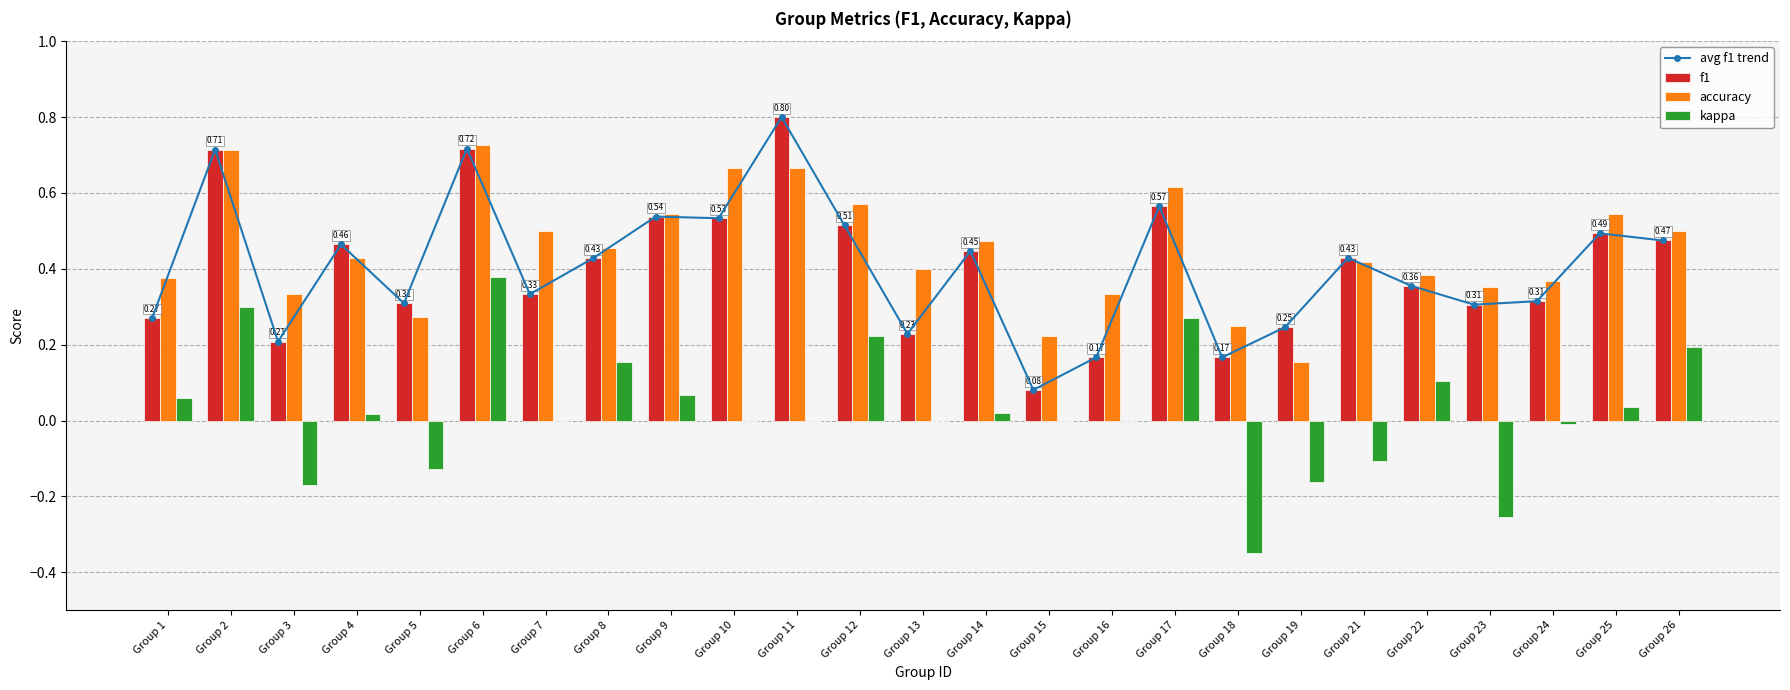

At which category is the sum across all series the highest?

Group 6